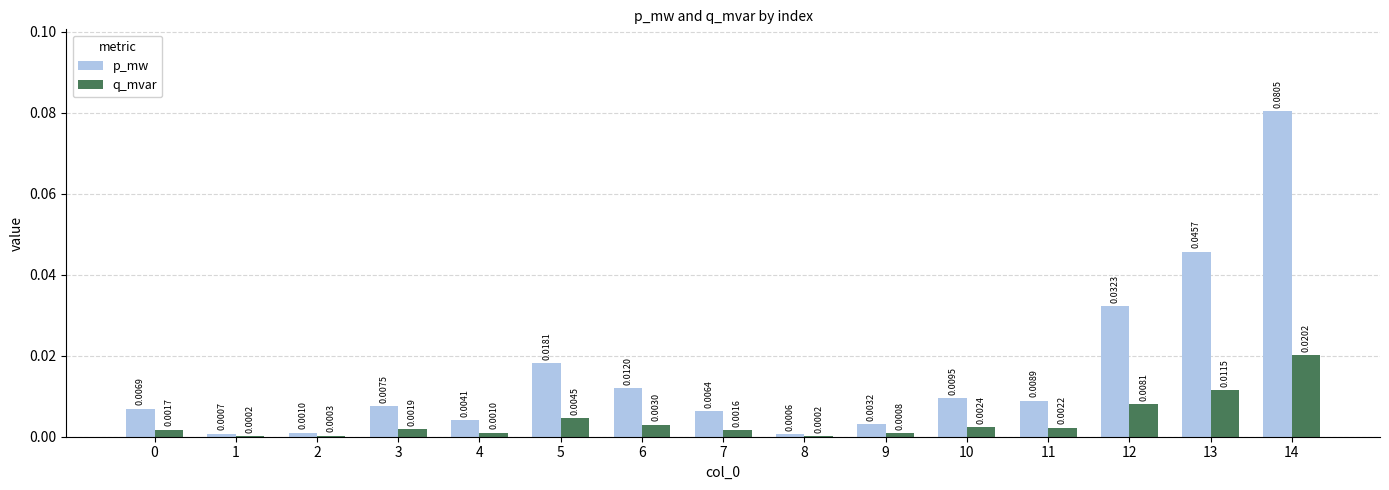

How many series are shown in this chart?

2